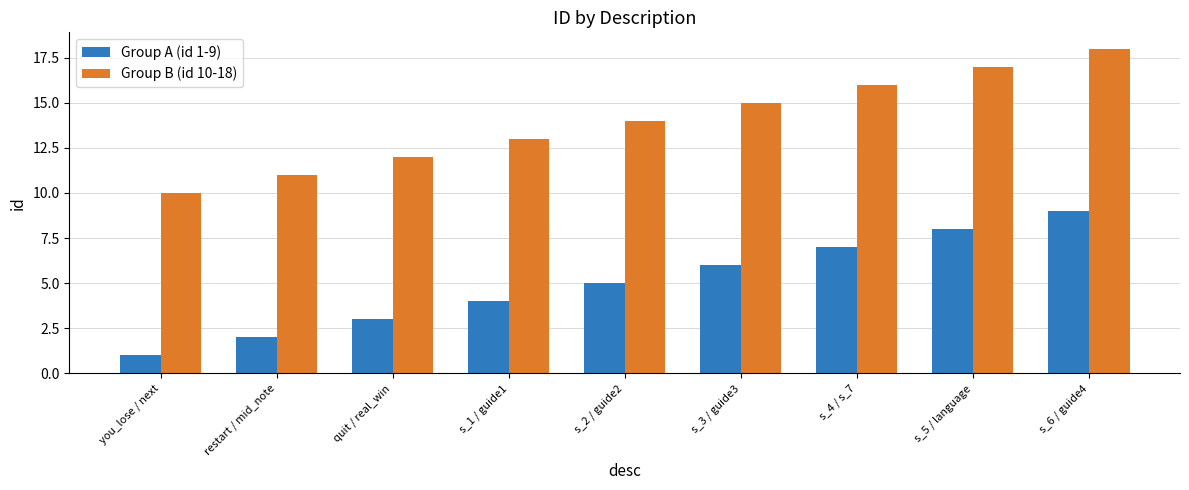

What position from the right is restart / mid_note?

8